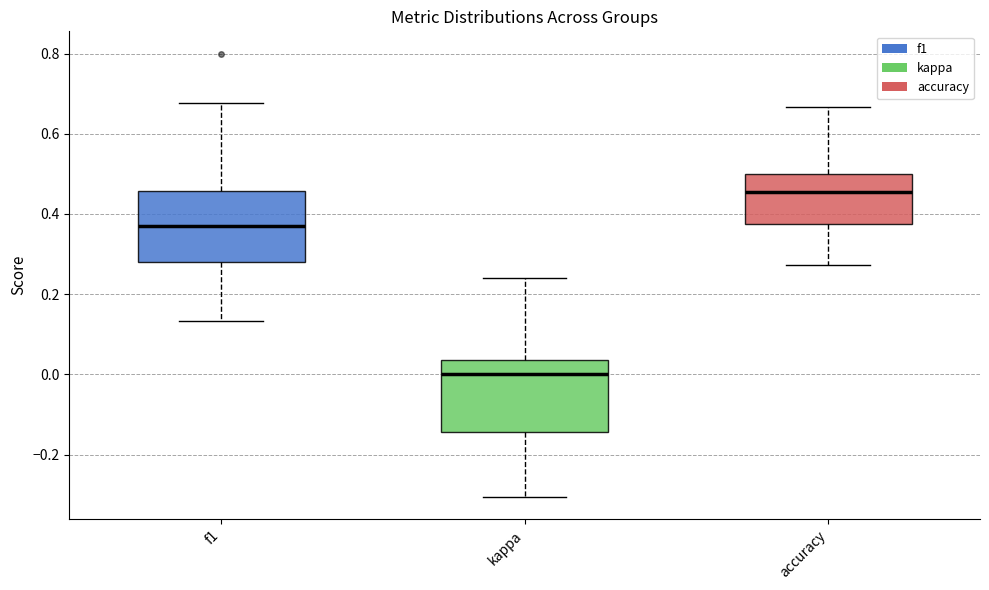

Reading left to right, read every box against the y-axis: the position of its median line, the range the box covers, and the ends of its whiskers. The values are not printed on the chart, so give them approximately, as read against the axis.

f1: median 0.38, box 0.28 to 0.46, whiskers 0.14 to 0.68
kappa: median 0.00, box -0.14 to 0.04, whiskers -0.30 to 0.24
accuracy: median 0.46, box 0.38 to 0.50, whiskers 0.28 to 0.66